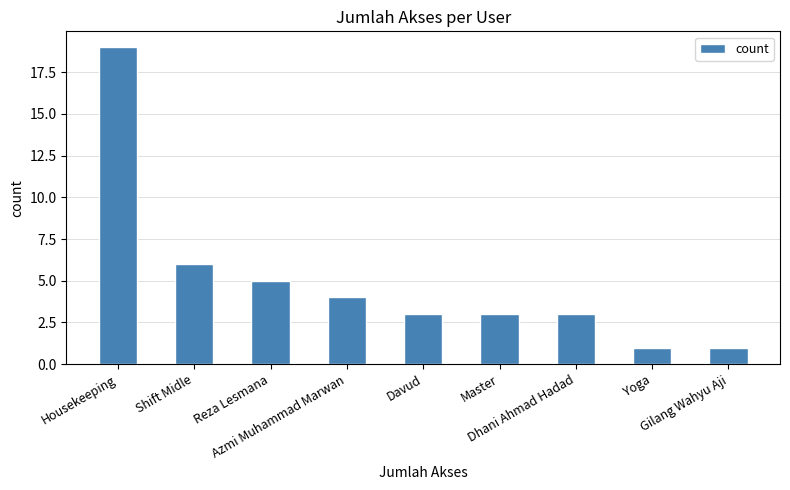

What is the change in value from Shift Midle to Gilang Wahyu Aji?

-5